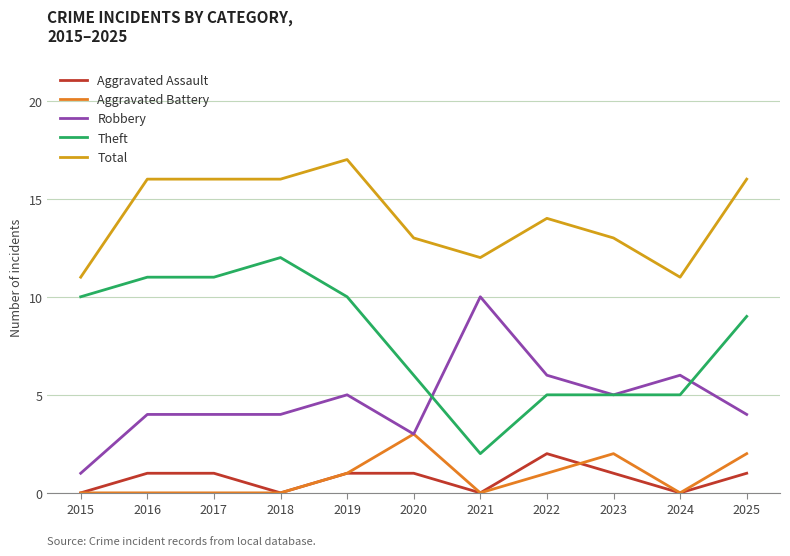

What value does the Total series have at 2020?

13